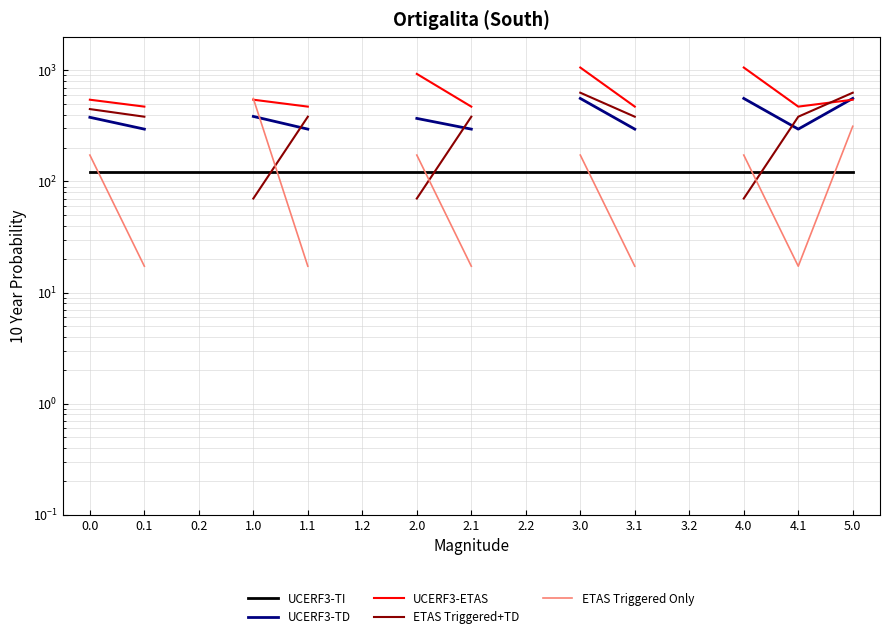

What is the label of the 10th point from the right?

1.2